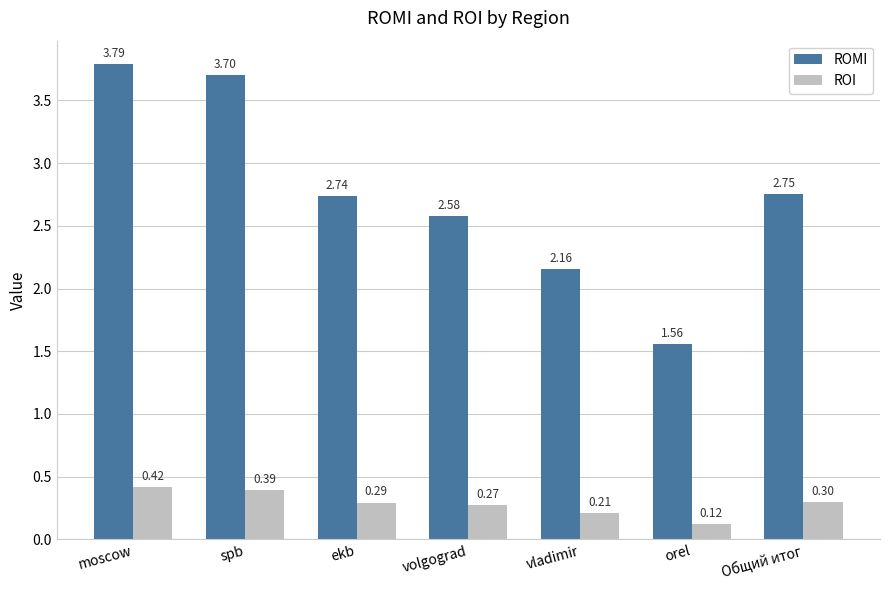

What is the average value of the ROI series?

0.3